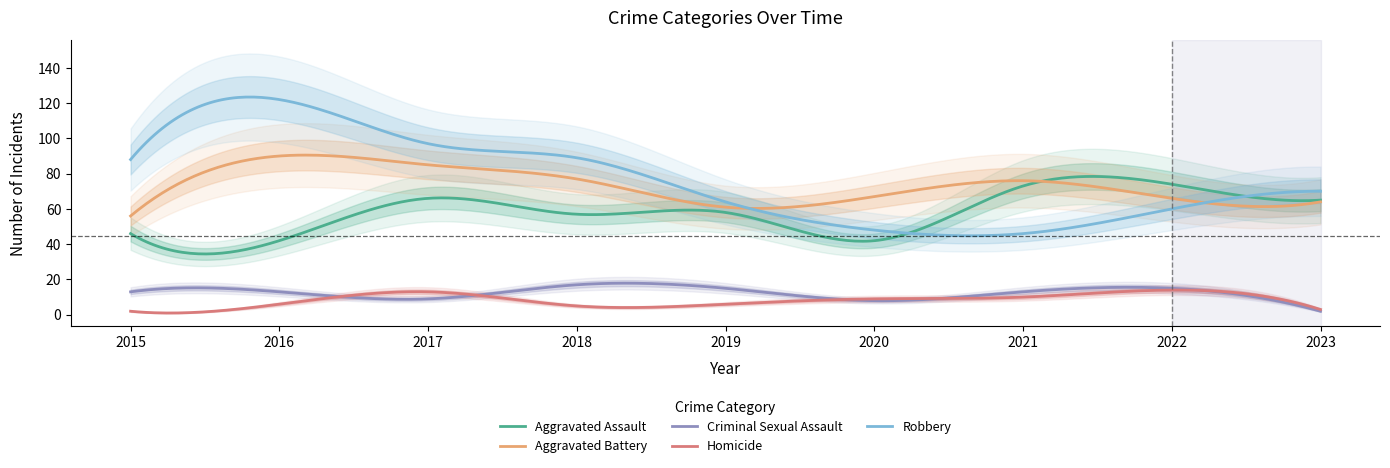

What is the difference between the Criminal Sexual Assault values at 2023 and 2021?

11